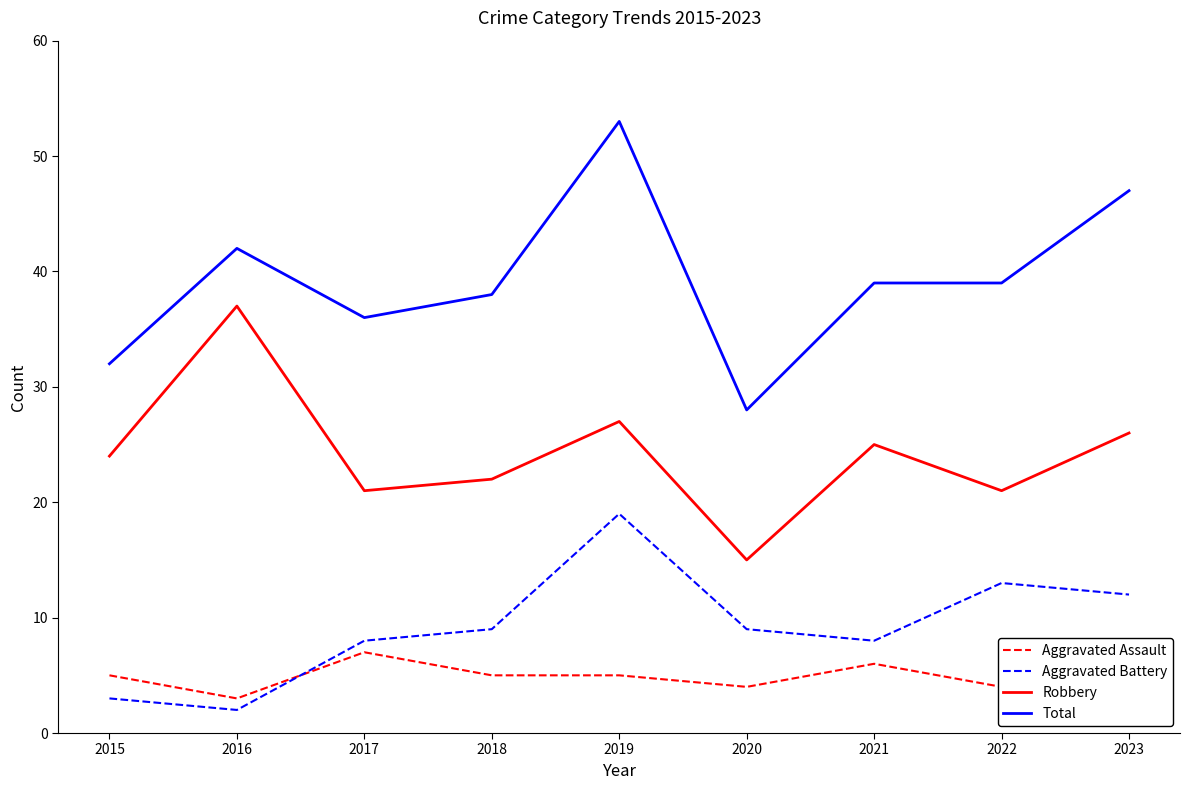

At which category does Aggravated Assault reach its first local valley?

2016